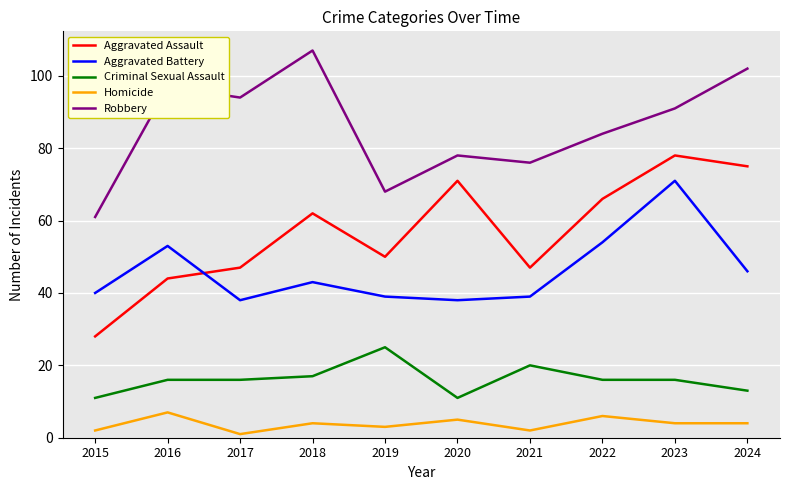

Rank the series at 2019 from lowest to highest value.

Homicide, Criminal Sexual Assault, Aggravated Battery, Aggravated Assault, Robbery